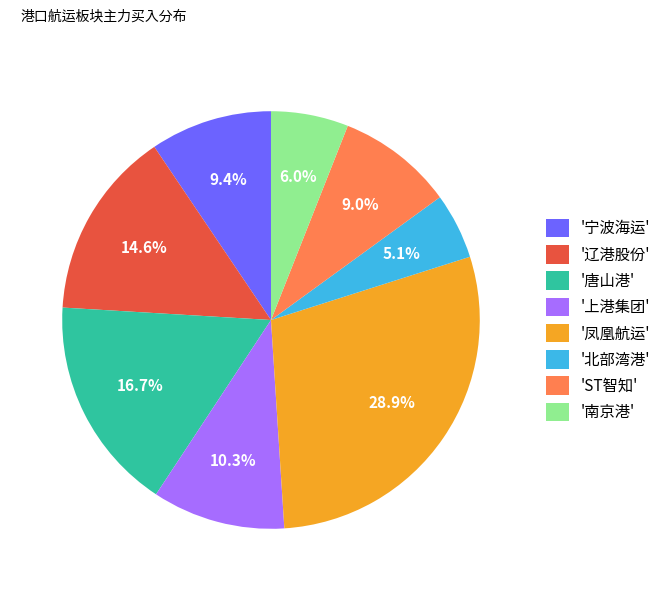

Is there any slice that represents more than half of the pie?

No